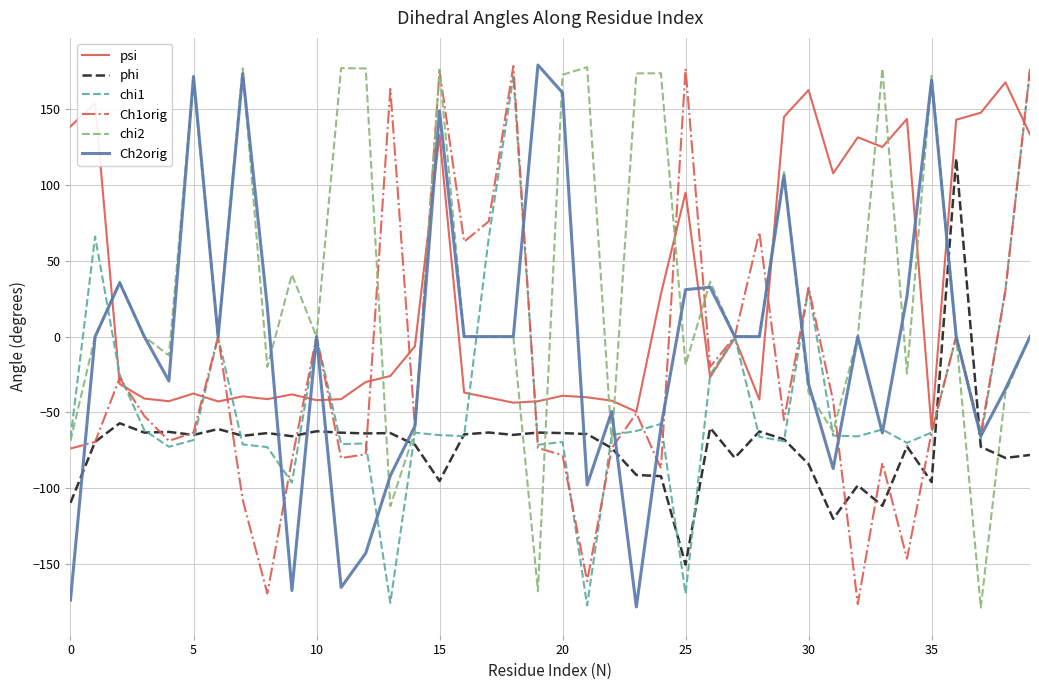

What is the smallest value displayed?

-178.7